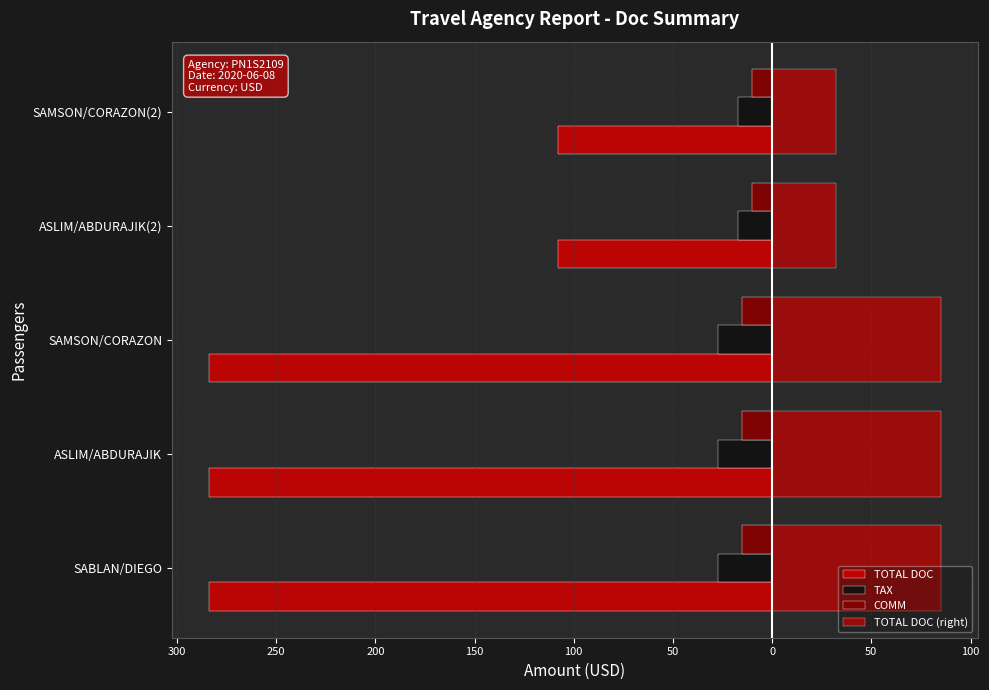

How many bars are there in total?

20